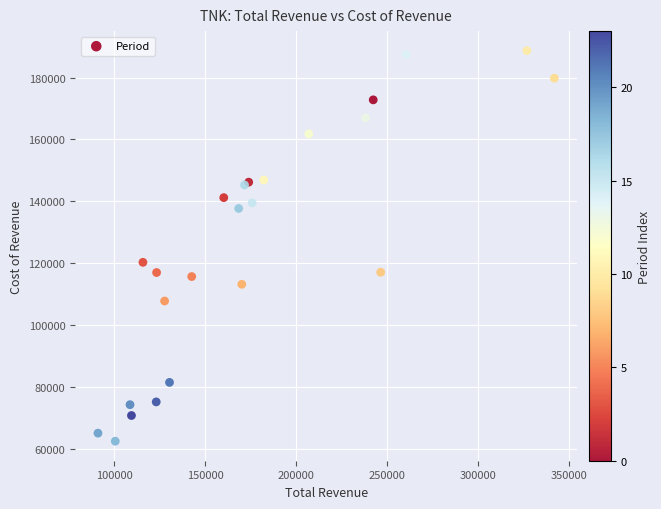

What Y value in the scatter plot is closest to 125600?

120300